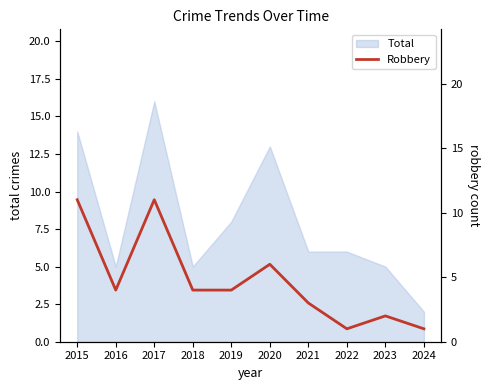

Which label corresponds to the smallest value in the chart?

2022